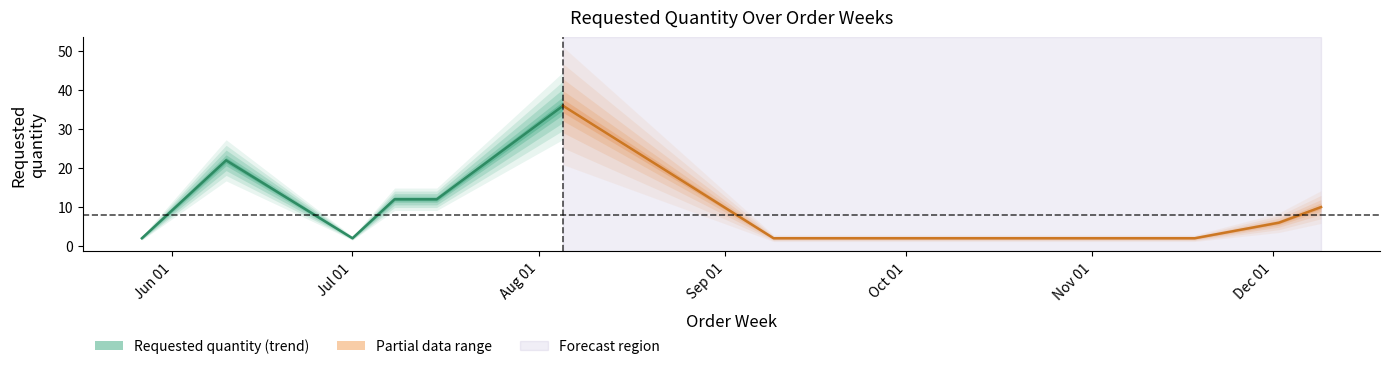

The chart shows a value of 2 at 2024-07-01. True or false?

True